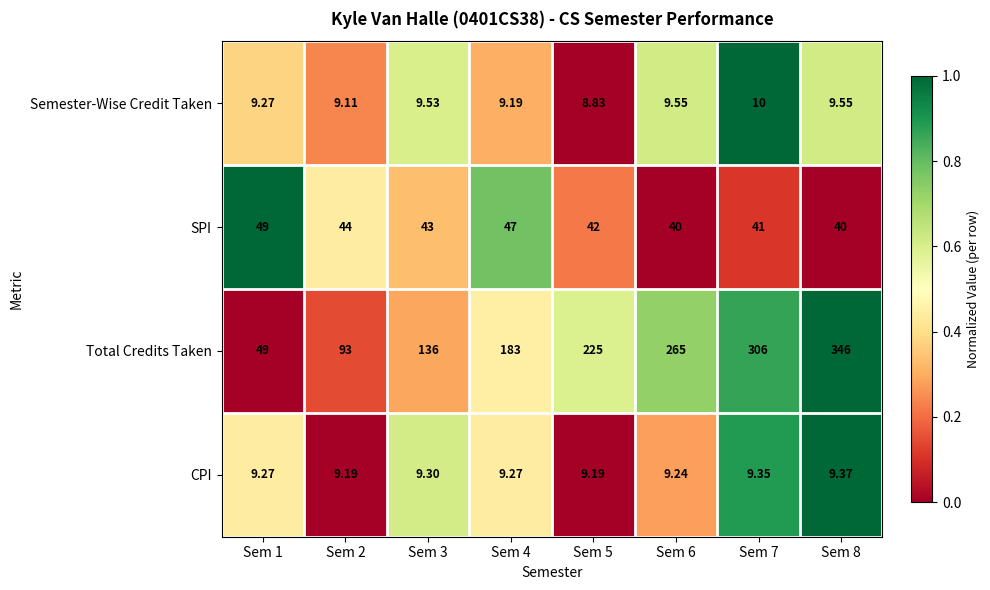

Which series has the widest spread of values?

Total Credits Taken